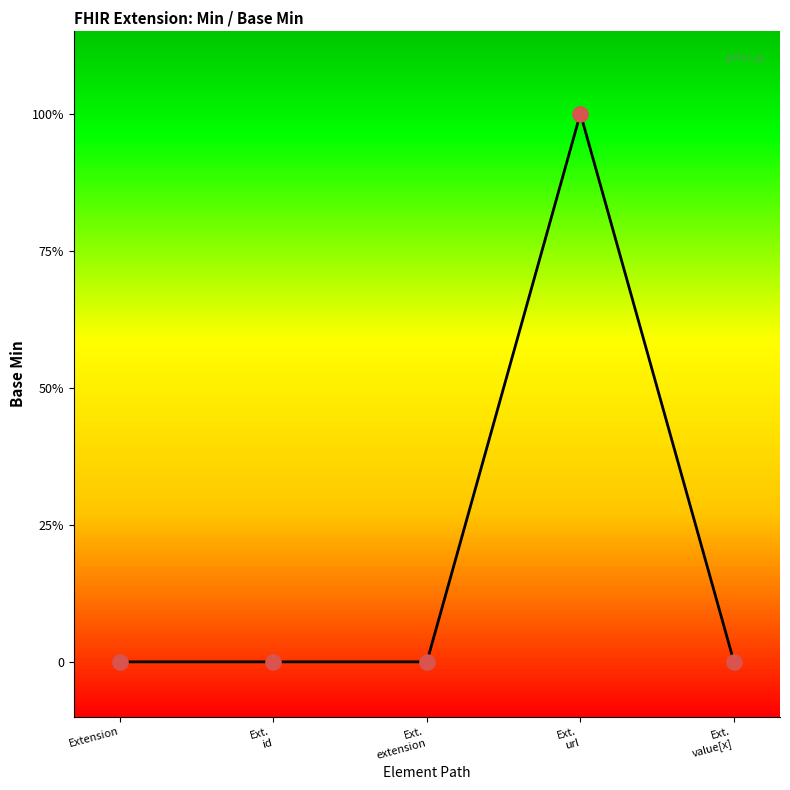

Which has a higher value, Ext. url or Ext. id?

Ext. url